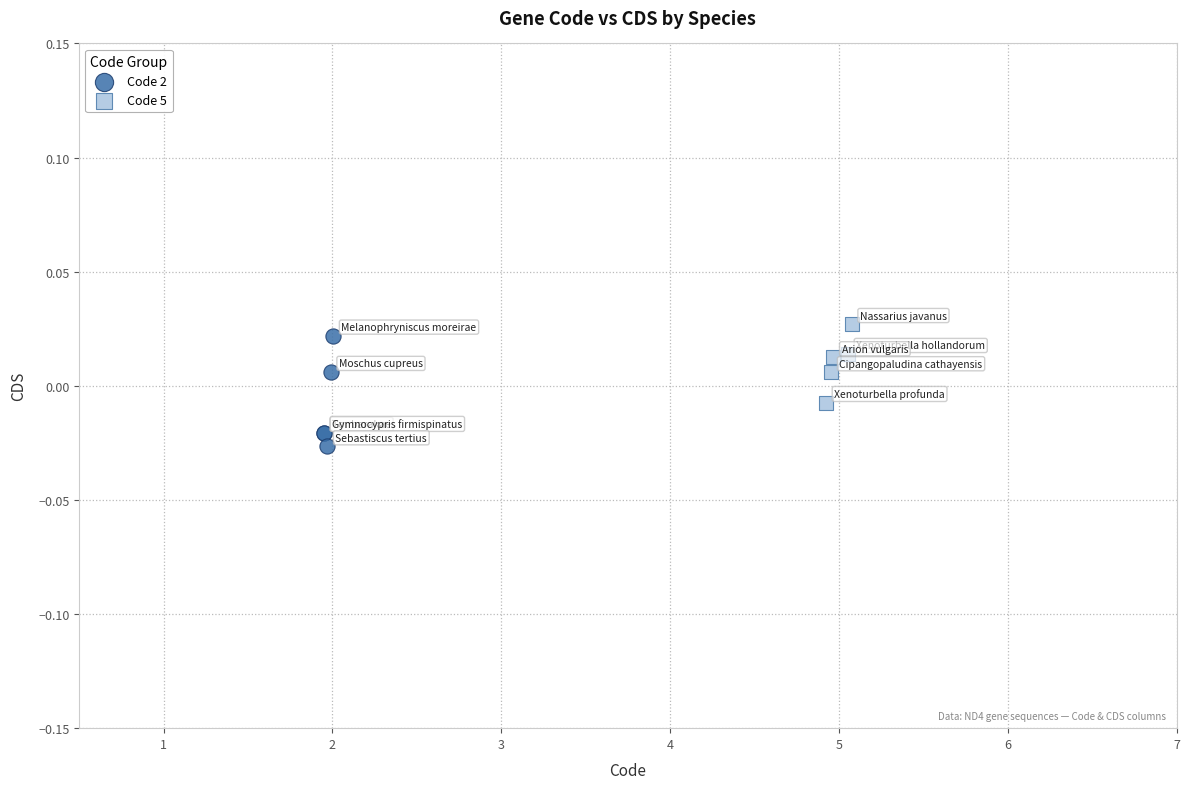

What are all the series names shown in the legend?

Code 2, Code 5